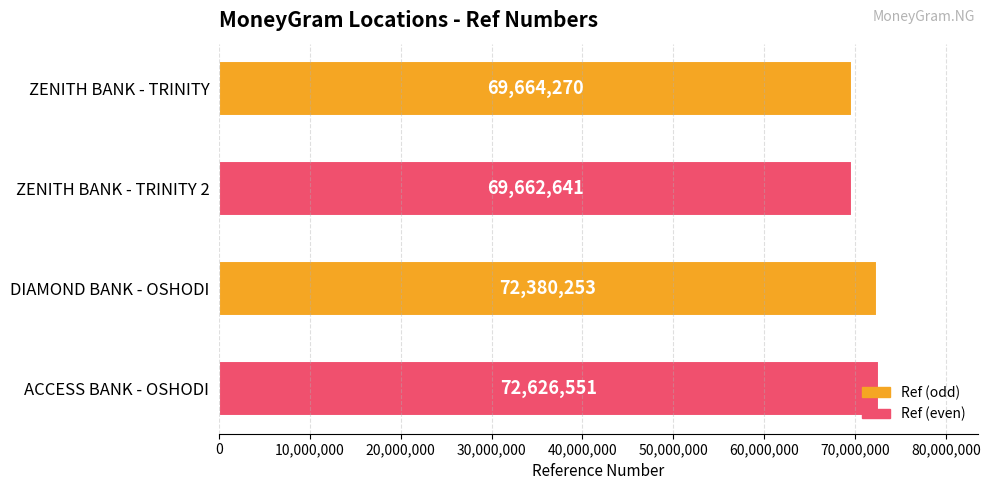

True or false: the data shows 72626551 at ACCESS BANK - OSHODI.

True